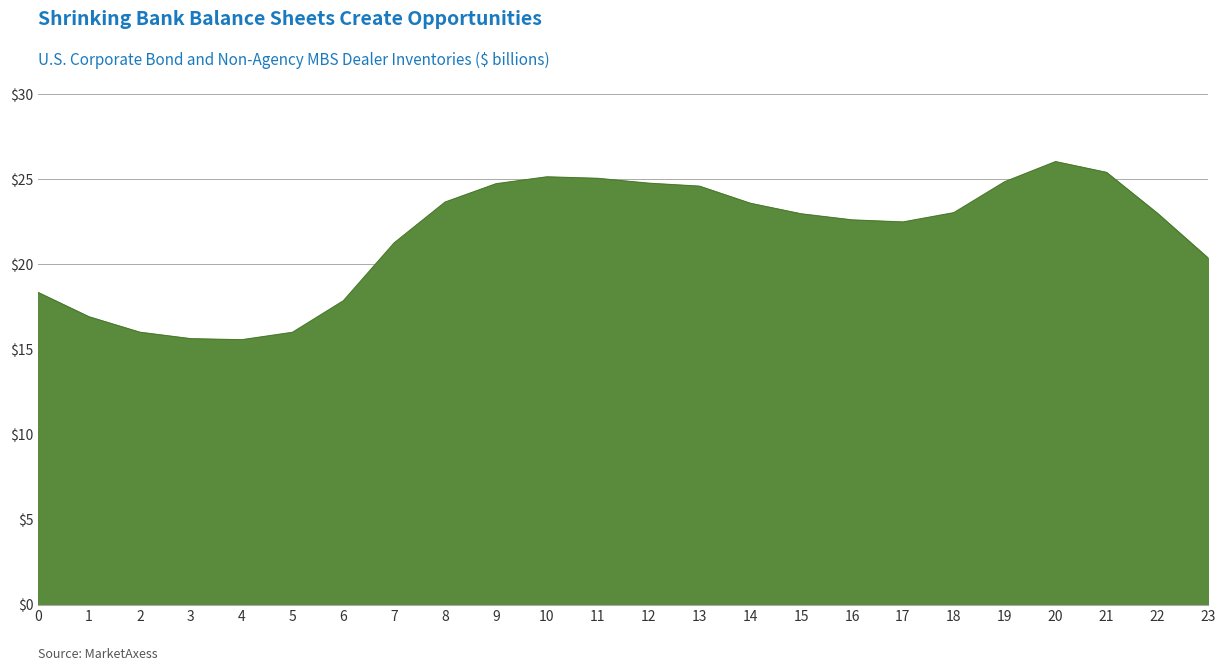

How many lines are shown in the chart?

1